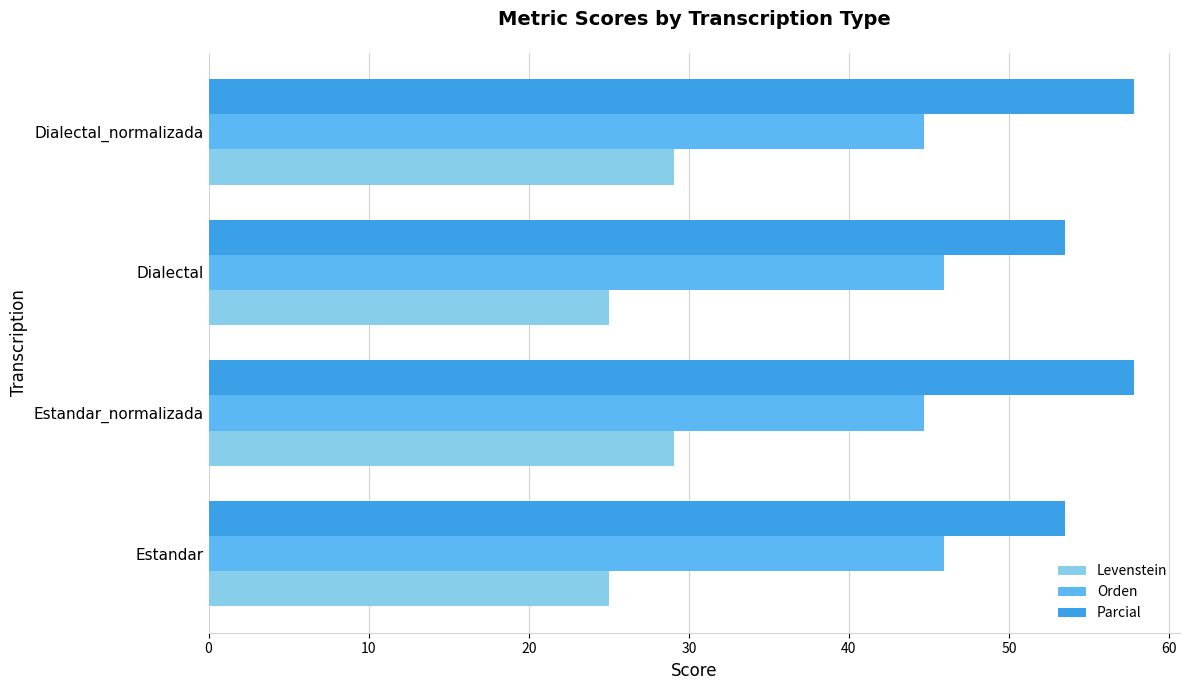

What is the difference between the highest and lowest values at Dialectal?

28.5